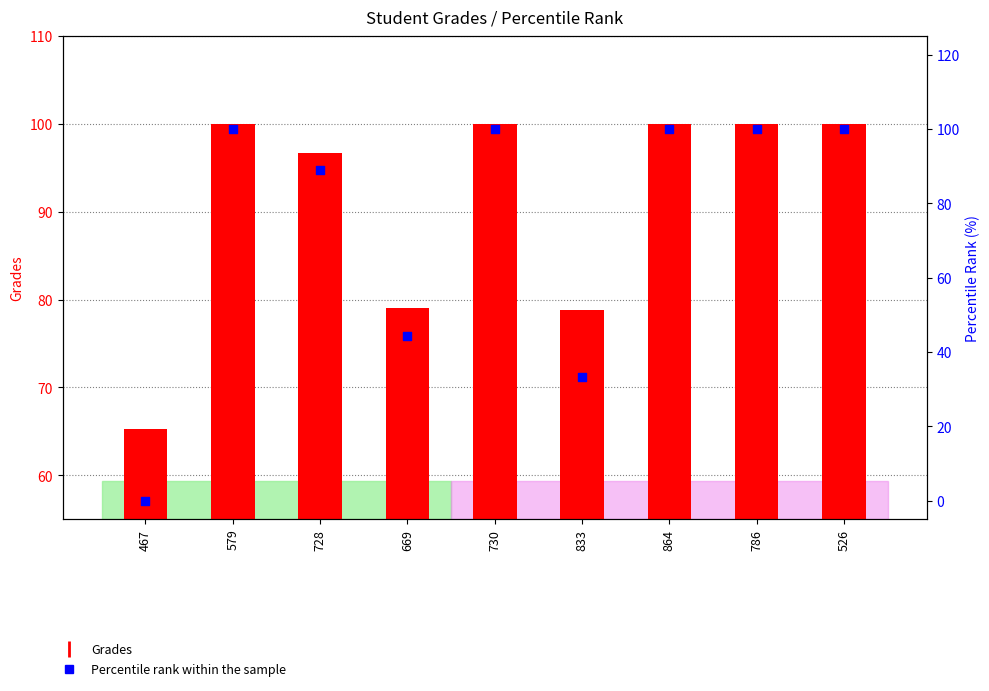

What is the total value across all series at 730?

200.0